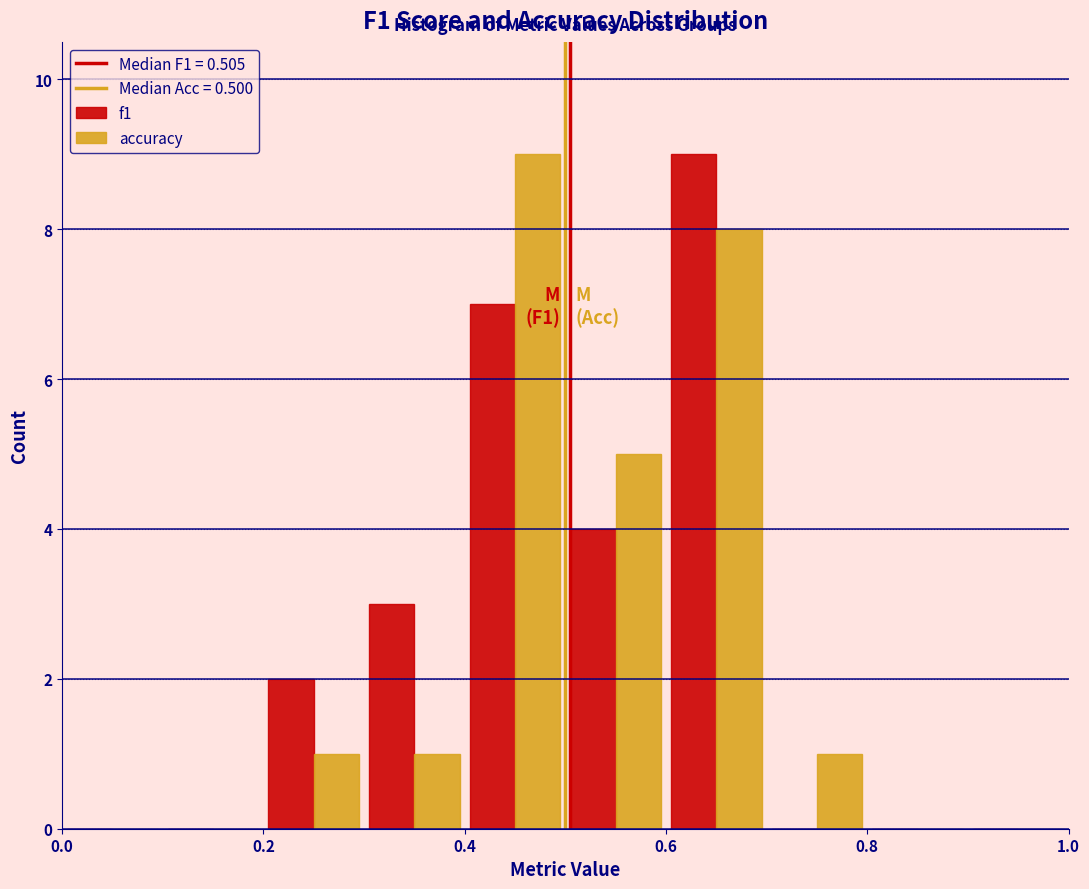

In the accuracy series, which range on the x-axis has the tallest bar?

0.4 to 0.5